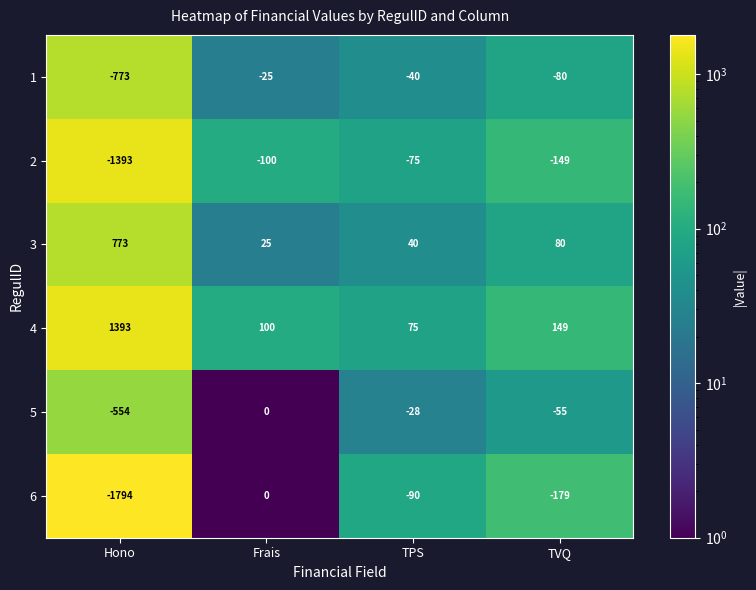

What is the total value across all series at TVQ?

-234